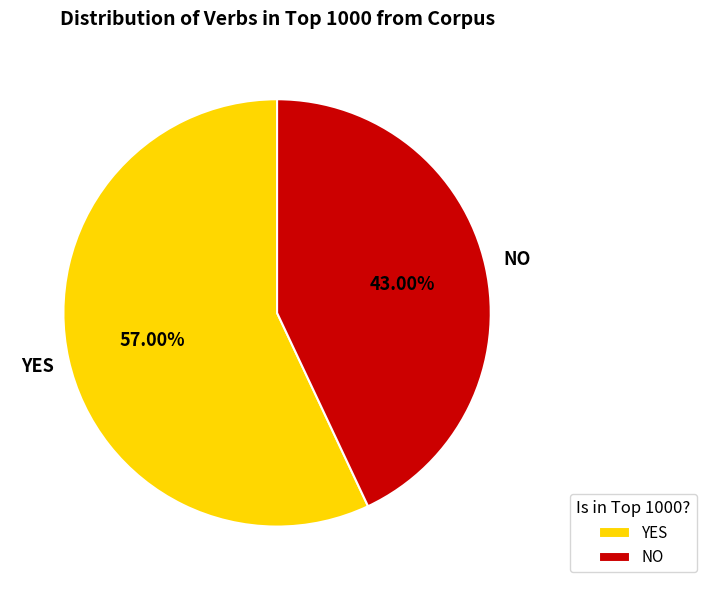

Is the sum of NO and YES greater than half?

Yes